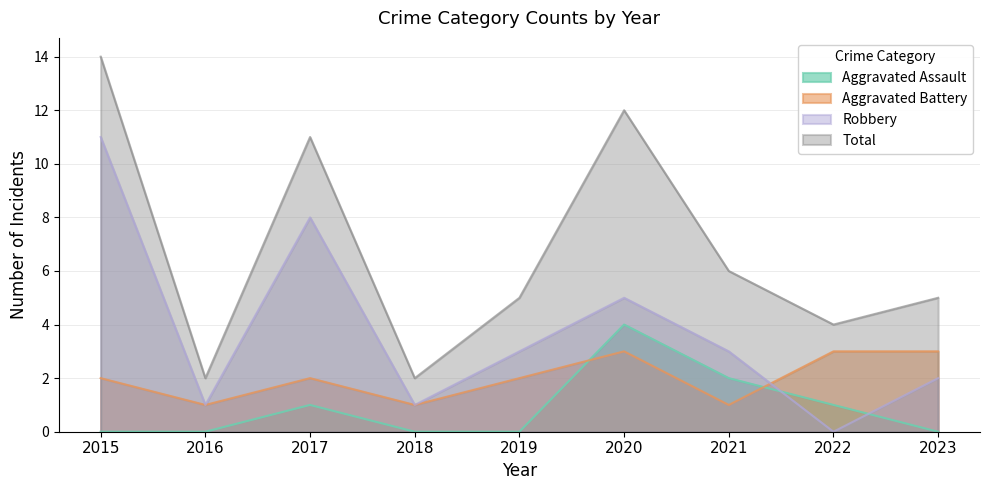

In Total, how many points are higher than both neighbors (excluding endpoints)?

2